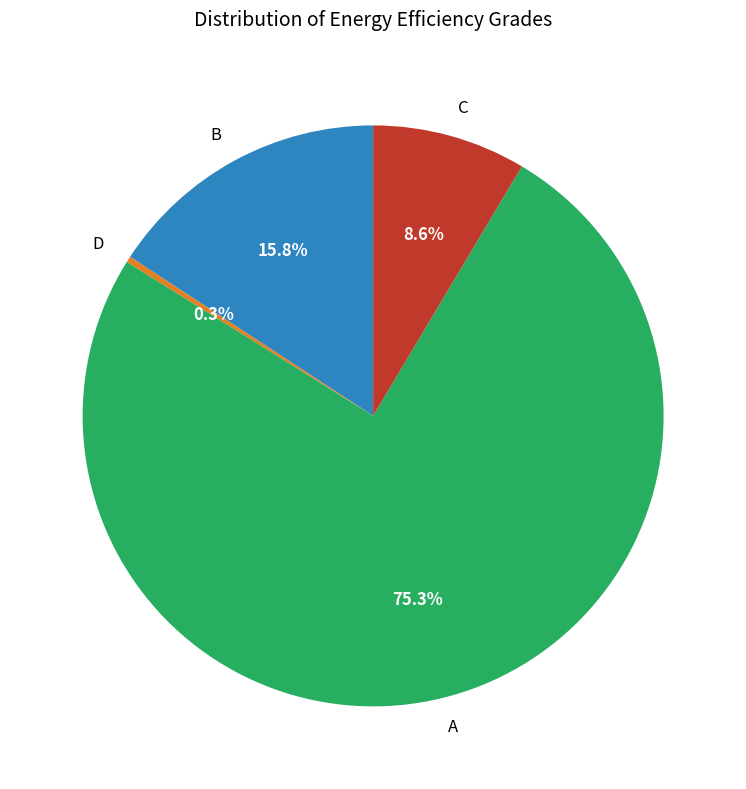

Is A the majority of the pie?

Yes